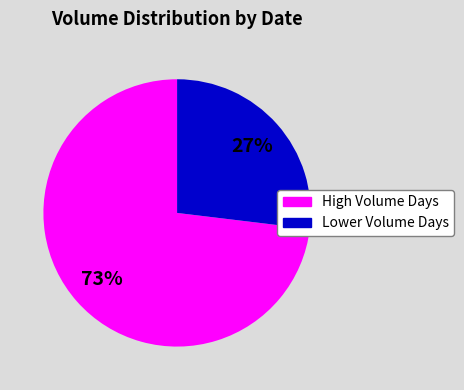

Does any single category account for the majority?

Yes